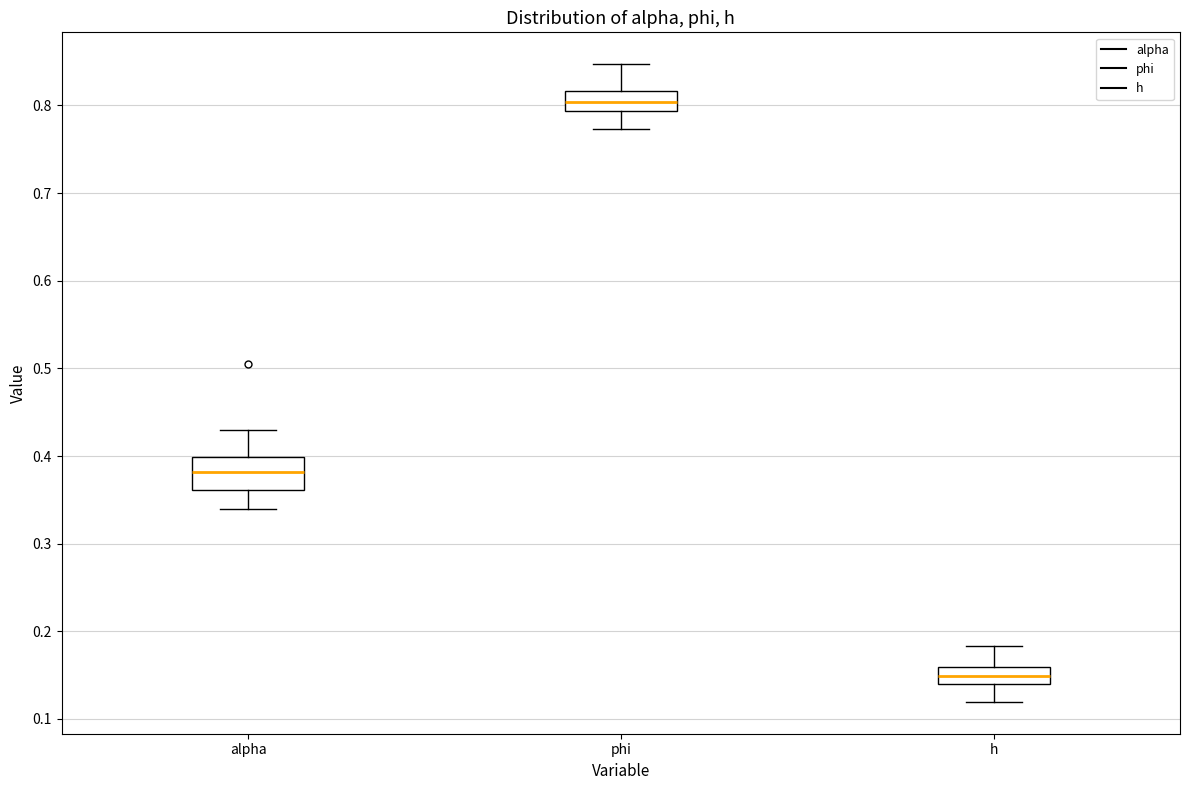

Reading left to right, read every box against the y-axis: the position of its median line, the range the box covers, and the ends of its whiskers. The values are not printed on the chart, so give them approximately, as read against the axis.

alpha: median 0.38, box 0.36 to 0.40, whiskers 0.34 to 0.43
phi: median 0.80, box 0.79 to 0.82, whiskers 0.77 to 0.85
h: median 0.15, box 0.14 to 0.16, whiskers 0.12 to 0.18